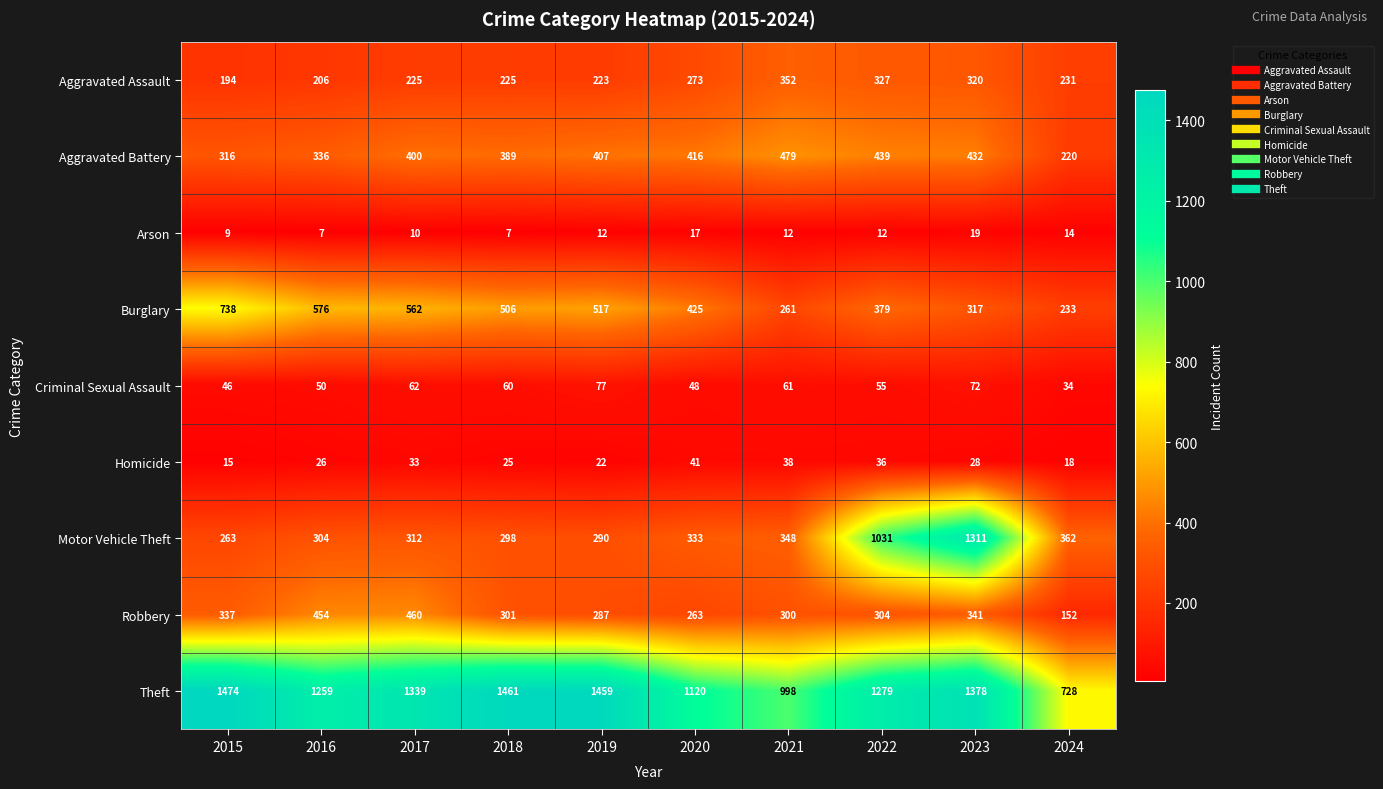

Which series changed the most between 2019 and 2020?

Theft